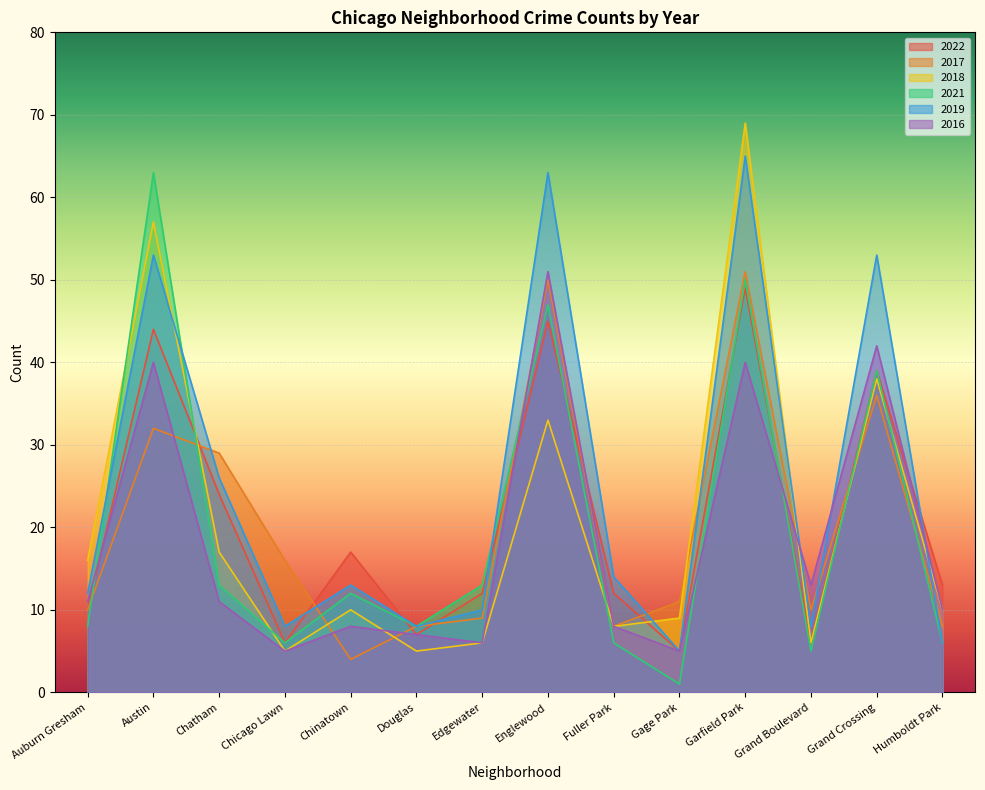

Reading left to right, list all the values displayed in this chart.

2022: Auburn Gresham=10	Austin=44	Chatham=24	Chicago Lawn=6	Chinatown=17	Douglas=7	Edgewater=12	Englewood=45	Fuller Park=12	Gage Park=5	Garfield Park=49	Grand Boulevard=6	Grand Crossing=39	Humboldt Park=13
2017: Auburn Gresham=10	Austin=32	Chatham=29	Chicago Lawn=16	Chinatown=4	Douglas=8	Edgewater=9	Englewood=50	Fuller Park=8	Gage Park=11	Garfield Park=51	Grand Boulevard=10	Grand Crossing=36	Humboldt Park=8
2018: Auburn Gresham=16	Austin=57	Chatham=17	Chicago Lawn=5	Chinatown=10	Douglas=5	Edgewater=6	Englewood=33	Fuller Park=8	Gage Park=9	Garfield Park=69	Grand Boulevard=6	Grand Crossing=38	Humboldt Park=10
2021: Auburn Gresham=8	Austin=63	Chatham=13	Chicago Lawn=6	Chinatown=12	Douglas=8	Edgewater=13	Englewood=47	Fuller Park=6	Gage Park=1	Garfield Park=50	Grand Boulevard=5	Grand Crossing=39	Humboldt Park=6
2019: Auburn Gresham=12	Austin=53	Chatham=26	Chicago Lawn=8	Chinatown=13	Douglas=8	Edgewater=10	Englewood=63	Fuller Park=14	Gage Park=5	Garfield Park=65	Grand Boulevard=8	Grand Crossing=53	Humboldt Park=6
2016: Auburn Gresham=11	Austin=40	Chatham=11	Chicago Lawn=5	Chinatown=8	Douglas=7	Edgewater=6	Englewood=51	Fuller Park=8	Gage Park=5	Garfield Park=40	Grand Boulevard=13	Grand Crossing=42	Humboldt Park=10